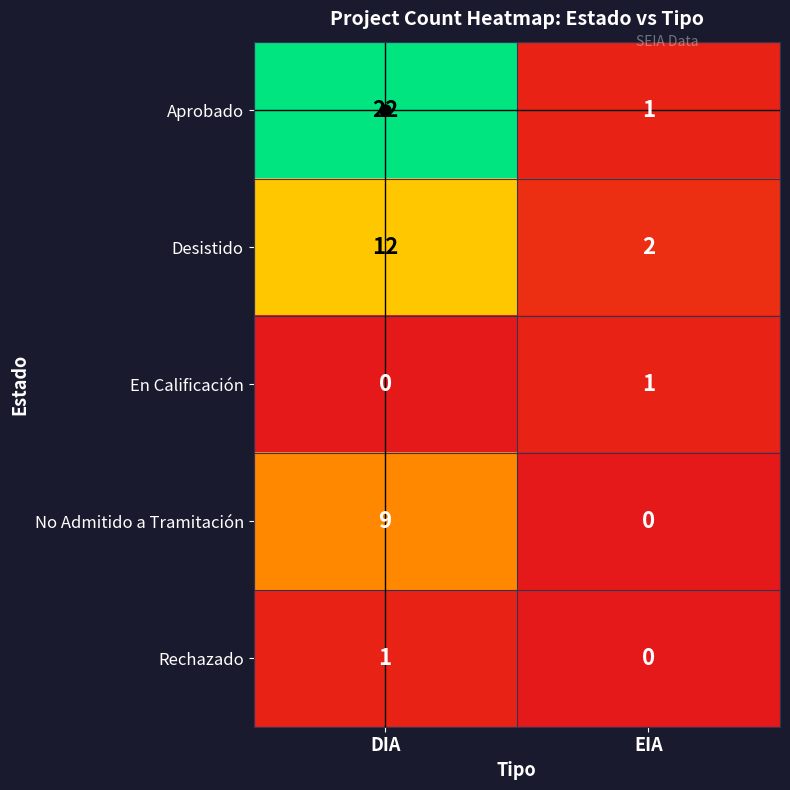

What is the greatest value displayed?

22